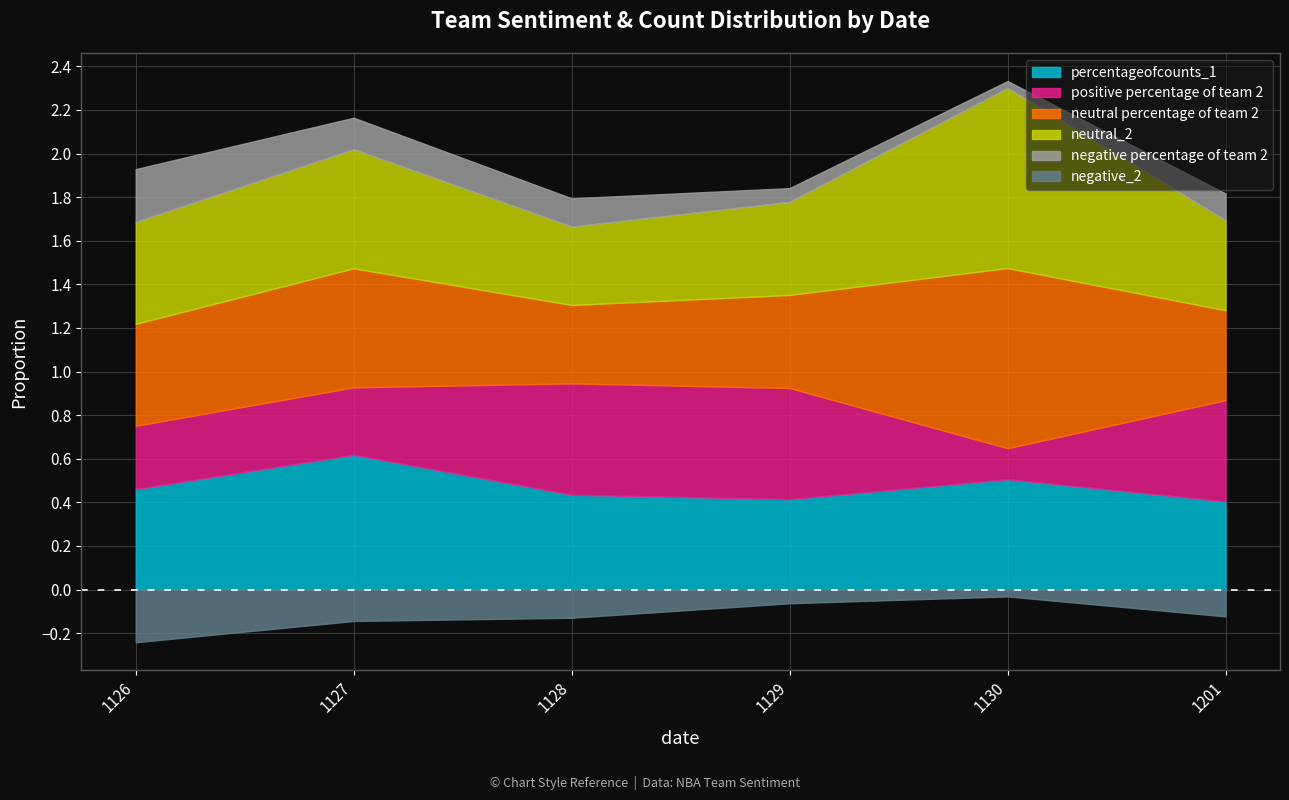

The value of neutral_2 at 1126 is 0.2. True or false?

False